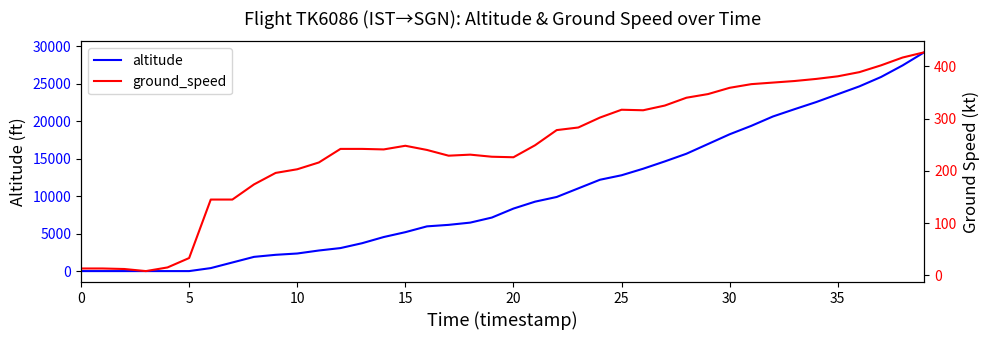

How many lines are shown in the chart?

2